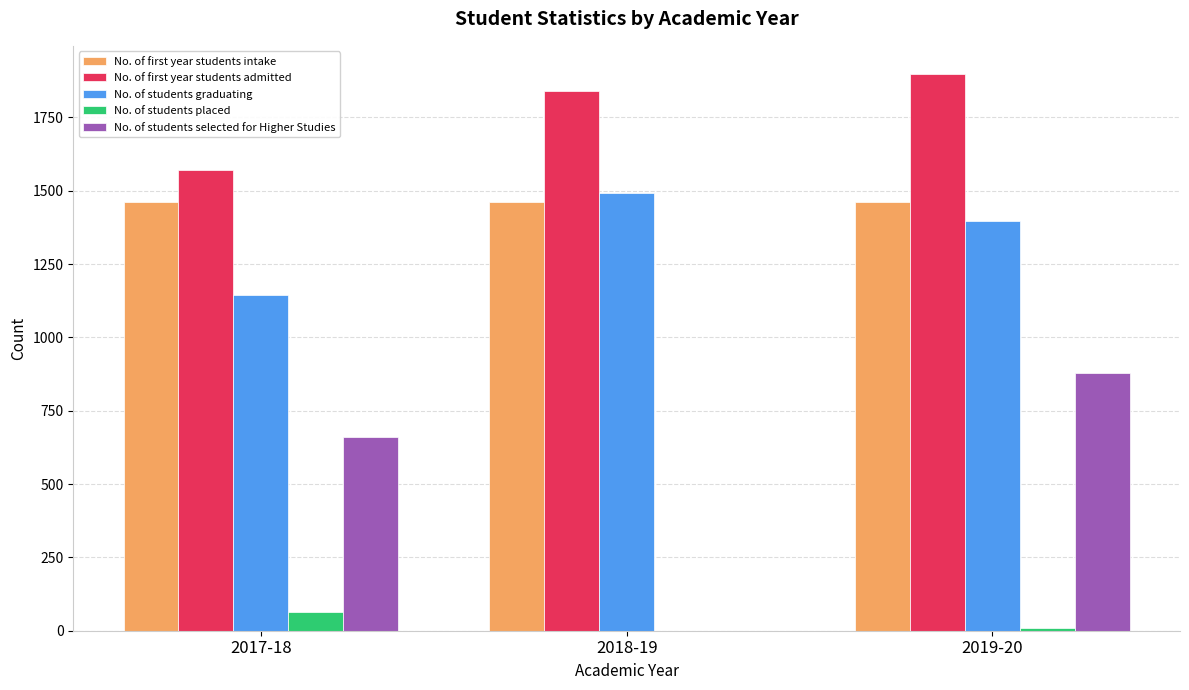

Between 2018-19 and 2019-20, which series saw the biggest shift?

No. of students selected for Higher Studies